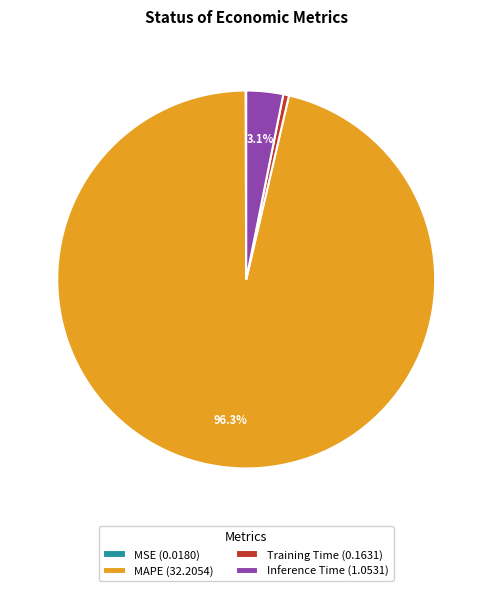

Is it true that Inference Time is 3% of the pie?

True